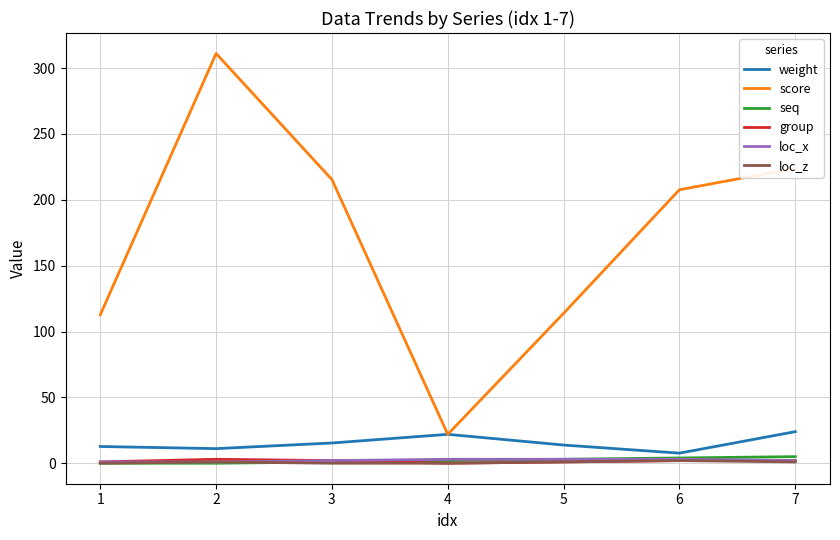

True or false: group has a value of 0.0 at 4.

True